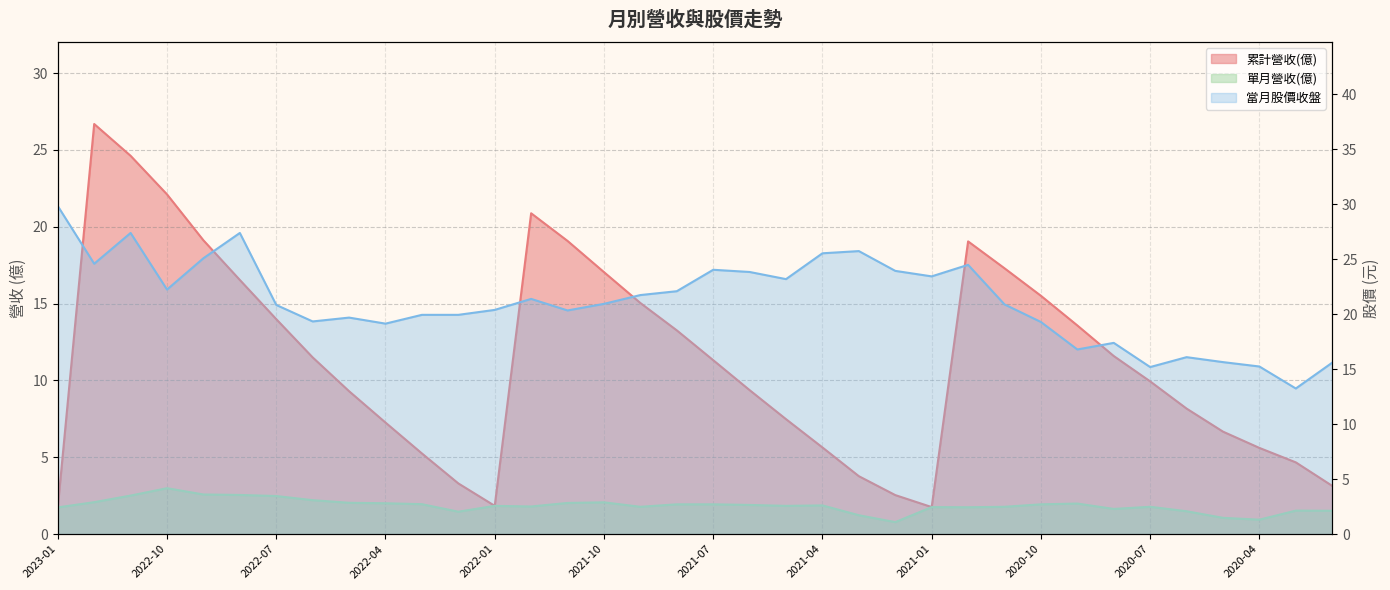

Which series ends up on top after the final intersection of 當月股價收盤 and 累計營收(億)?

當月股價收盤